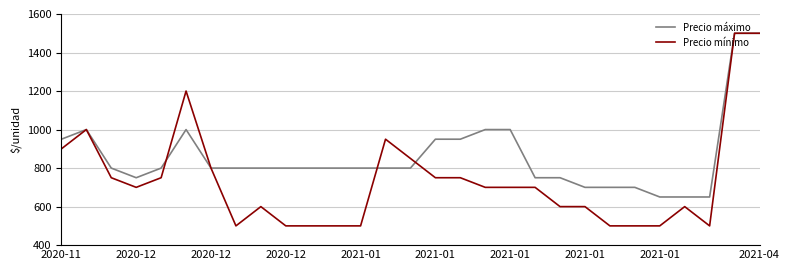

What is the maximum value shown in the chart?

1500